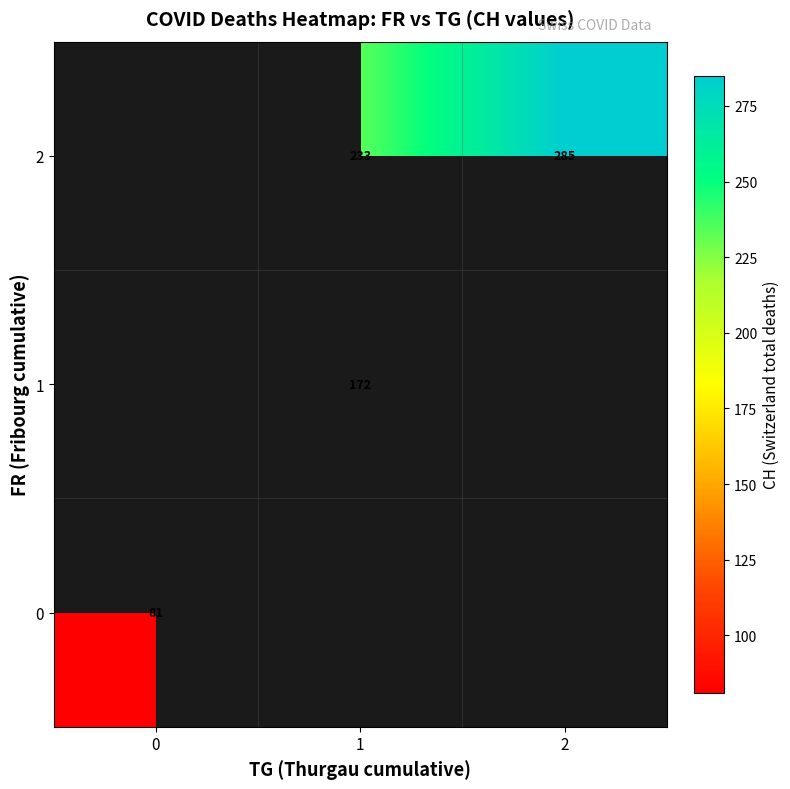

The 2 series shows 104 at 2. True or false?

False